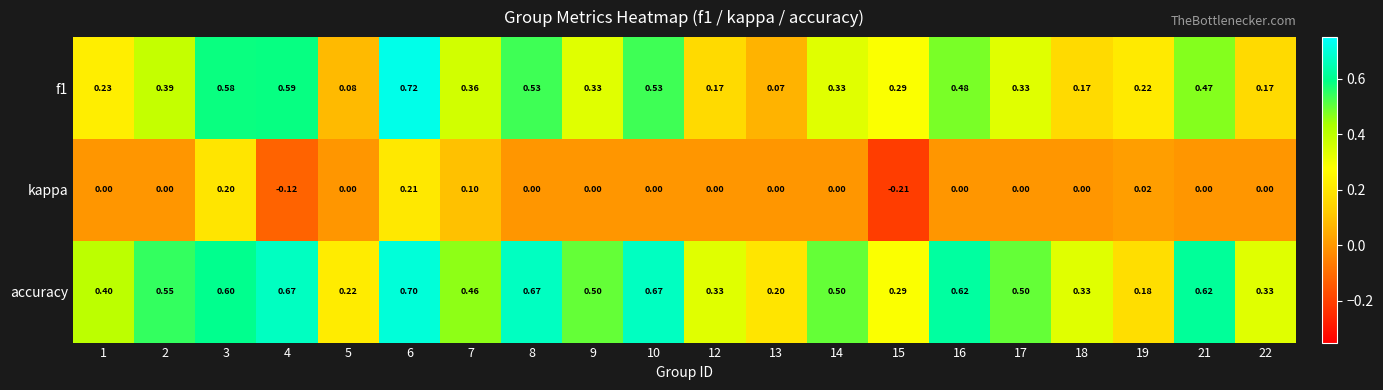

What is the total value across all series at 16?

1.1